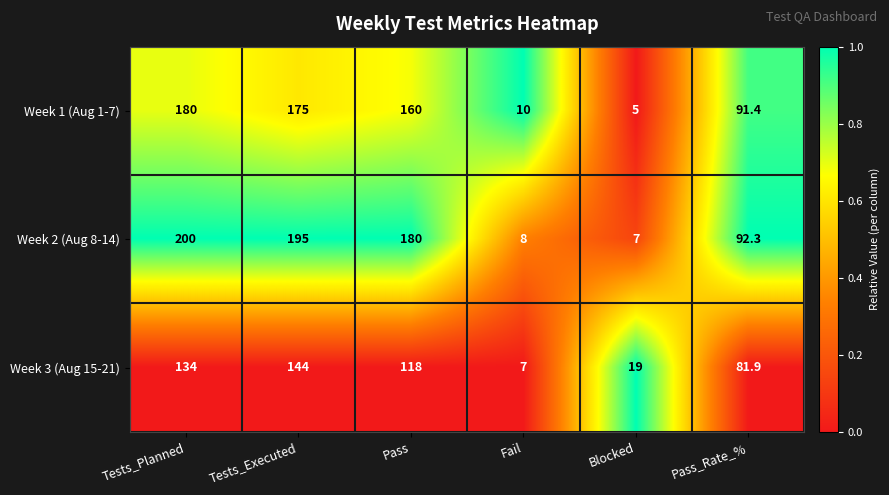

List the series in order of their overall mean, highest first.

Week 2 (Aug 8-14), Week 1 (Aug 1-7), Week 3 (Aug 15-21)